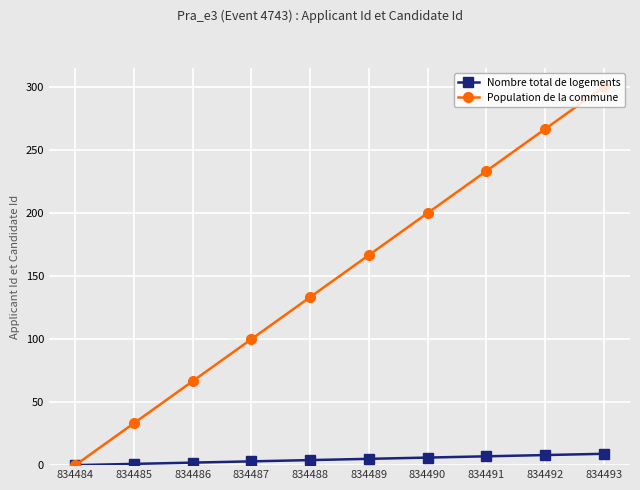

What is the difference between the maximum and second lowest values in the Nombre total de logements series?

8.0